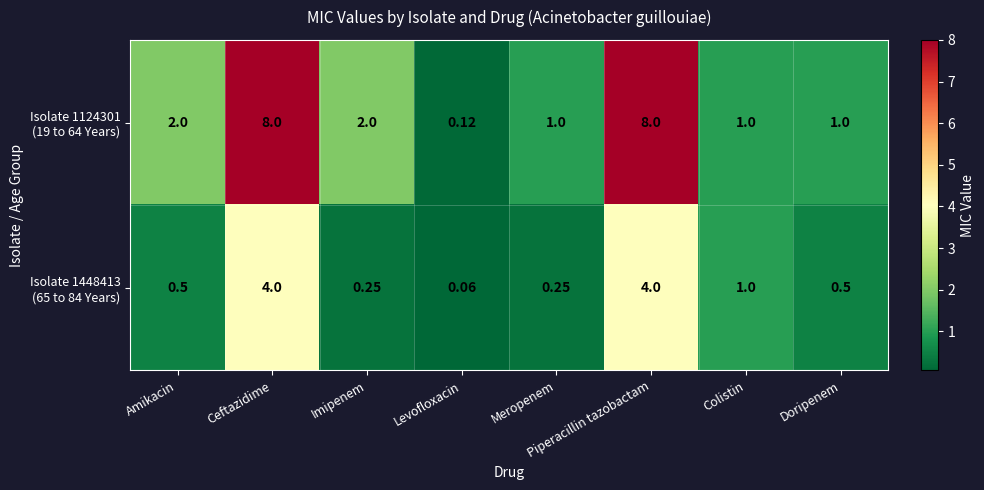

Count the number of categories in the chart.

8